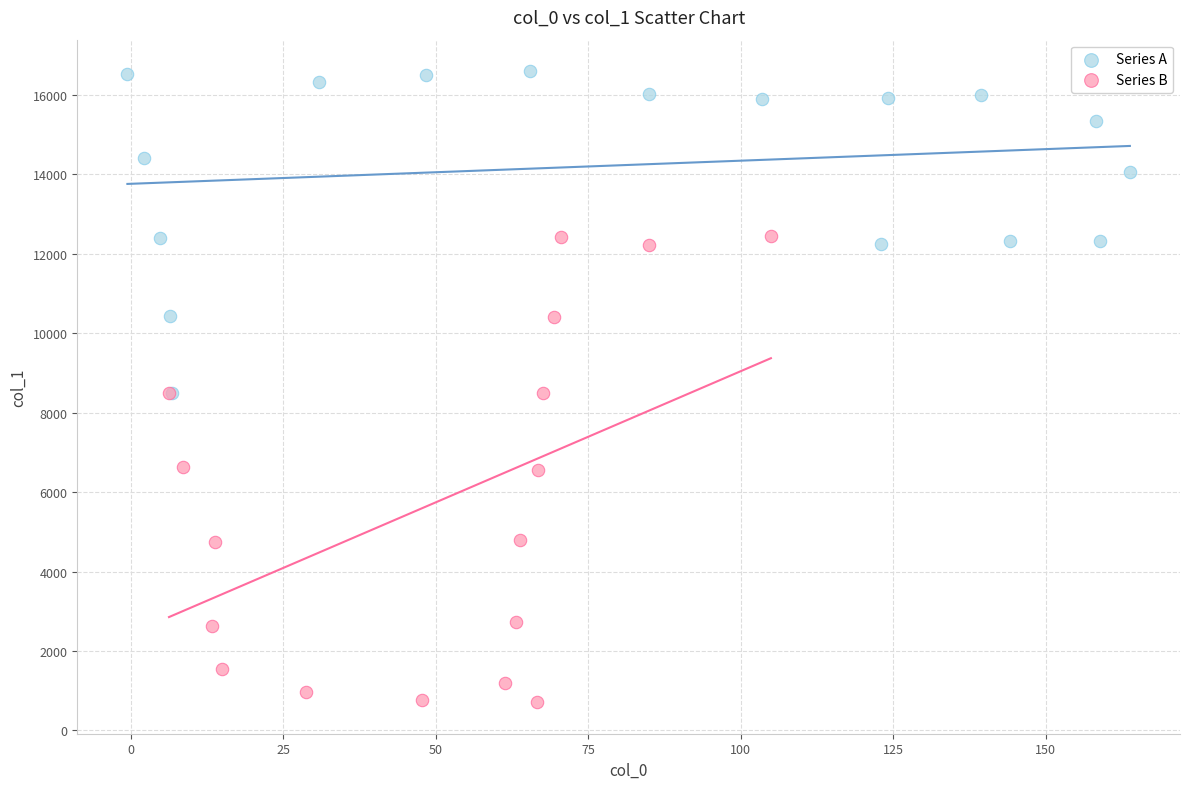

Which series has the largest Y range (max minus min)?

Series B